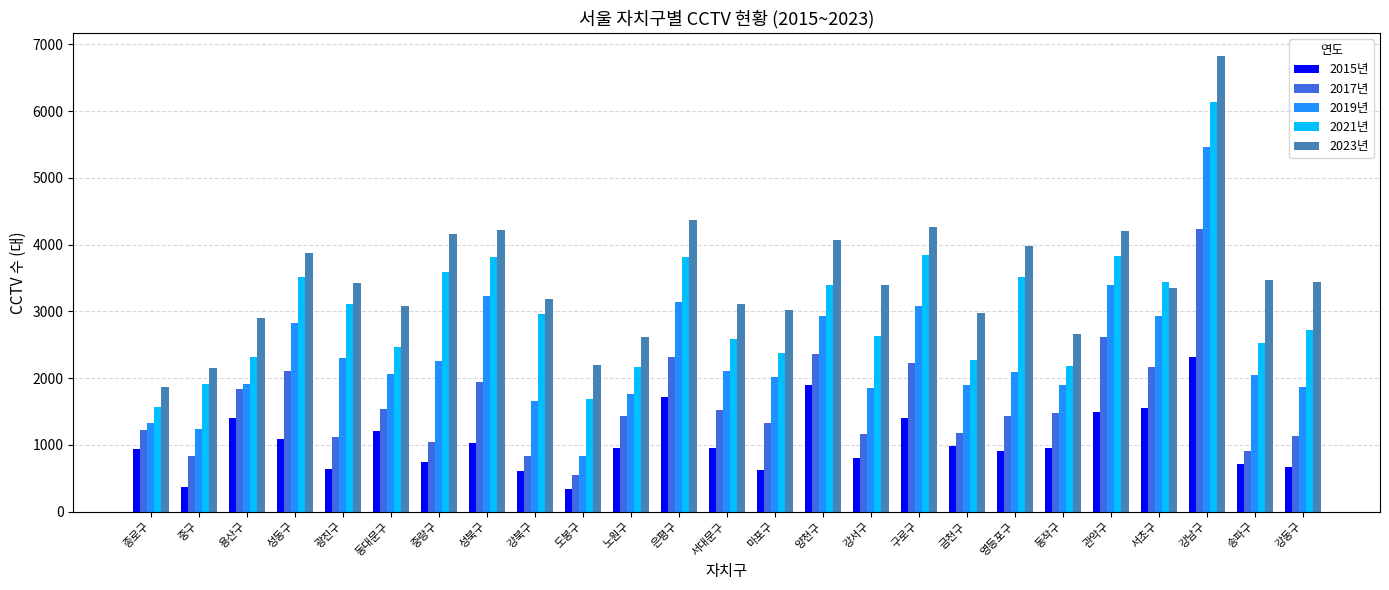

Does the chart contain stacked bars?

No